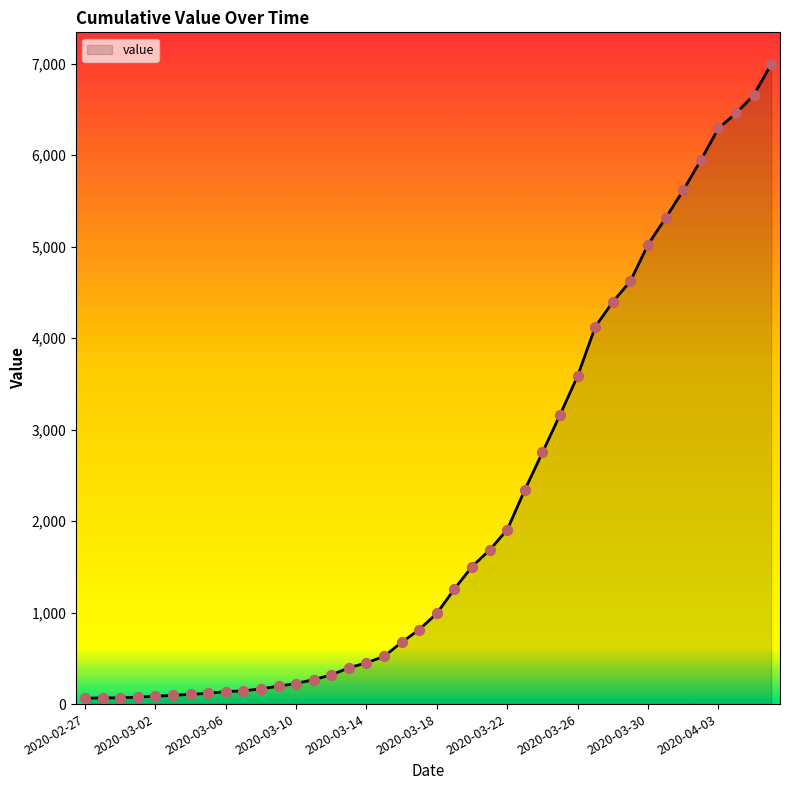

What is the maximum value shown in the chart?

6994